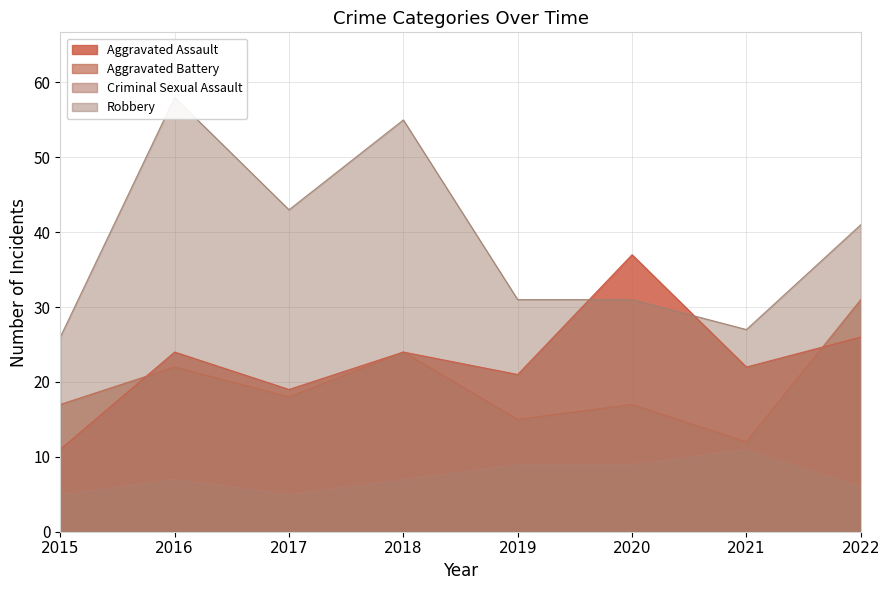

How many interior local valleys does the Criminal Sexual Assault series have?

1